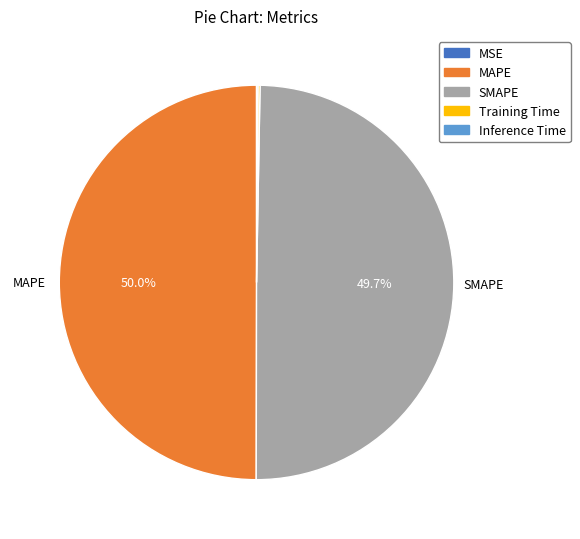

What portion of the pie excludes SMAPE?

50.3%